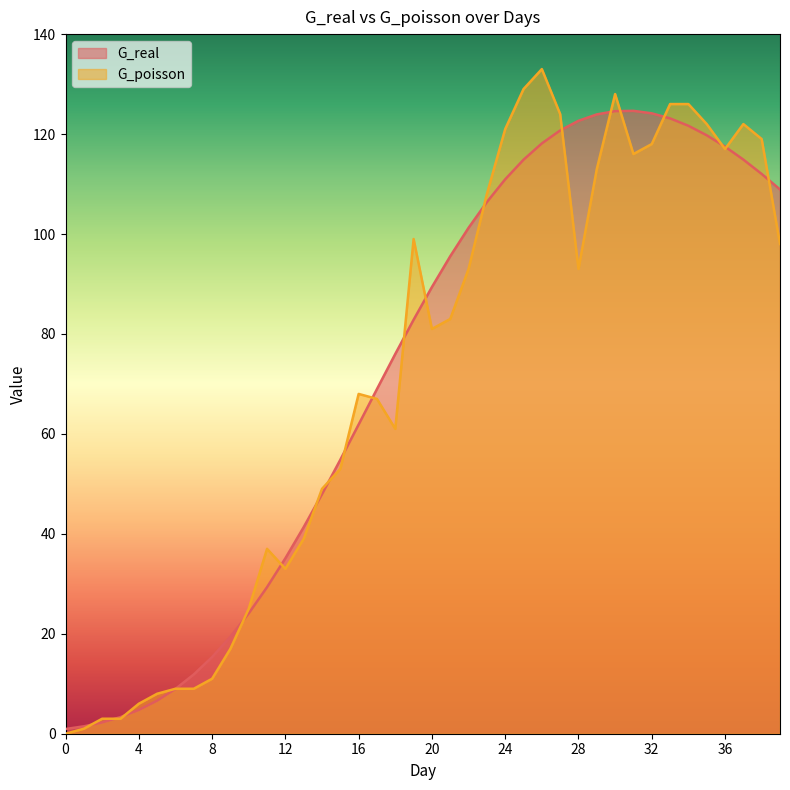

Reading left to right, list all the values displayed in this chart.

G_real: 0.9	1.5	2.3	3.3	4.8	6.6	9.0	11.9	15.3	19.4	24.1	29.3	35.1	41.3	47.9	54.8	61.9	69.0	76.0	82.8	89.4	95.6	101.2	106.4	110.9	114.9	118.1	120.7	122.7	123.9	124.6	124.6	124.1	123.1	121.7	119.8	117.5	114.9	112.0	108.9
G_poisson: 0.0	1.0	3.0	3.0	6.0	8.0	9.0	9.0	11.0	17.0	25.0	37.0	33.0	39.0	49.0	53.0	68.0	67.0	61.0	99.0	81.0	83.0	93.0	108.0	121.0	129.0	133.0	124.0	93.0	113.0	128.0	116.0	118.0	126.0	126.0	122.0	117.0	122.0	119.0	98.0